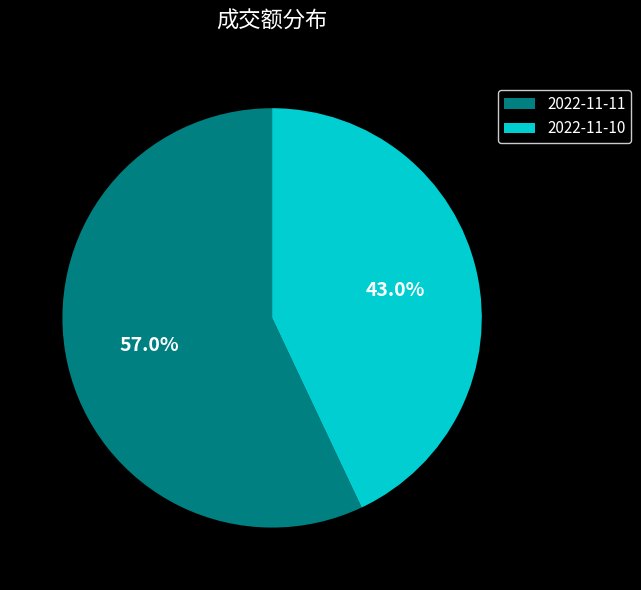

To the nearest percent, what is the difference between the largest and smallest slice percentages?

14%